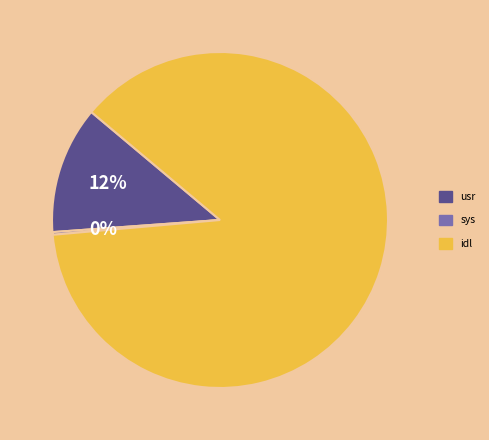

To the nearest percent, what percentage of the pie is usr?

12%